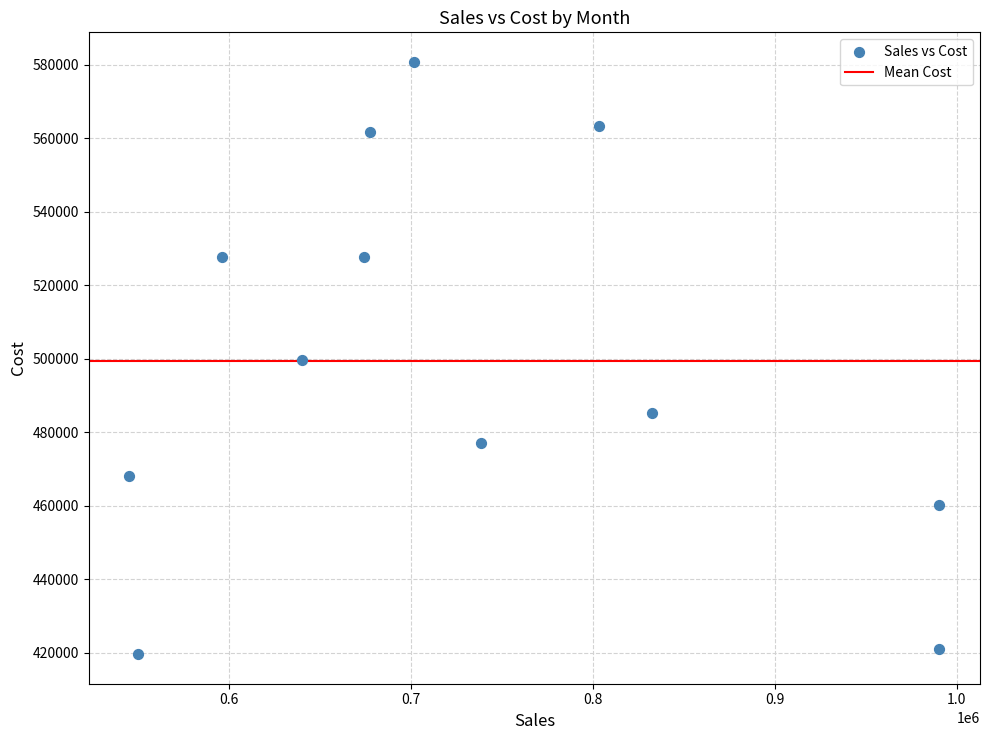

What is the range of X values (max minus min)?

445162